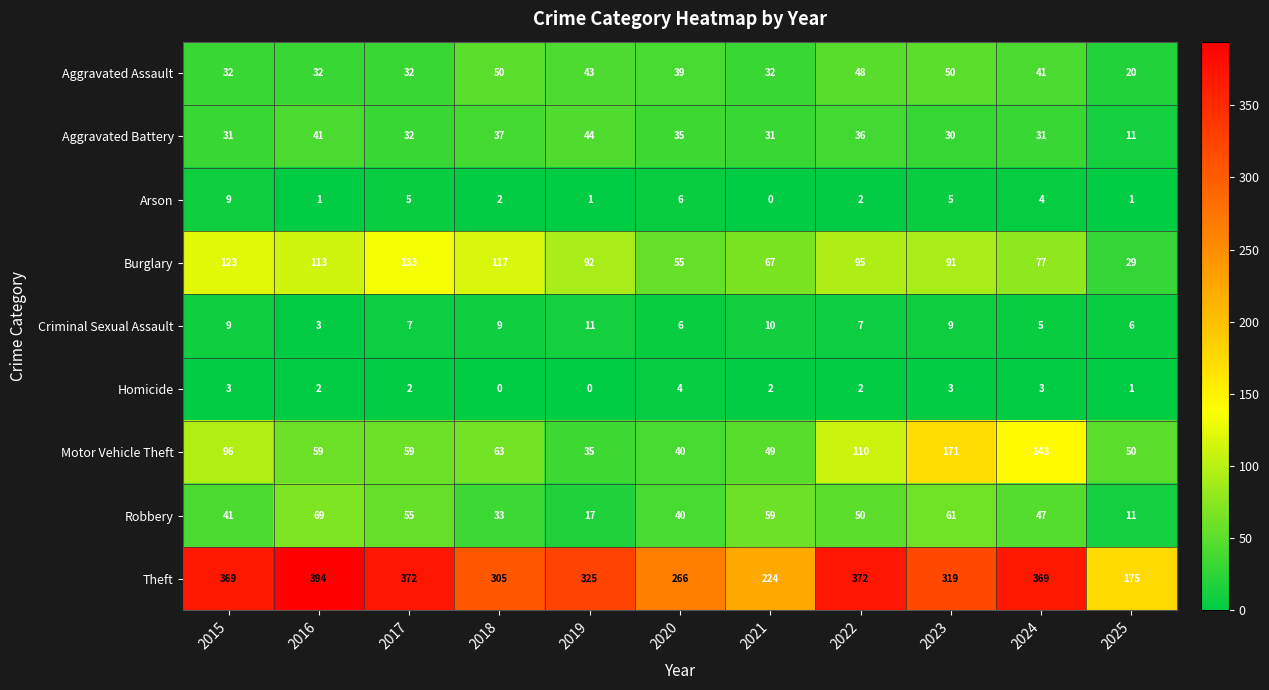

Which category has the lowest value in the Theft series?

2025